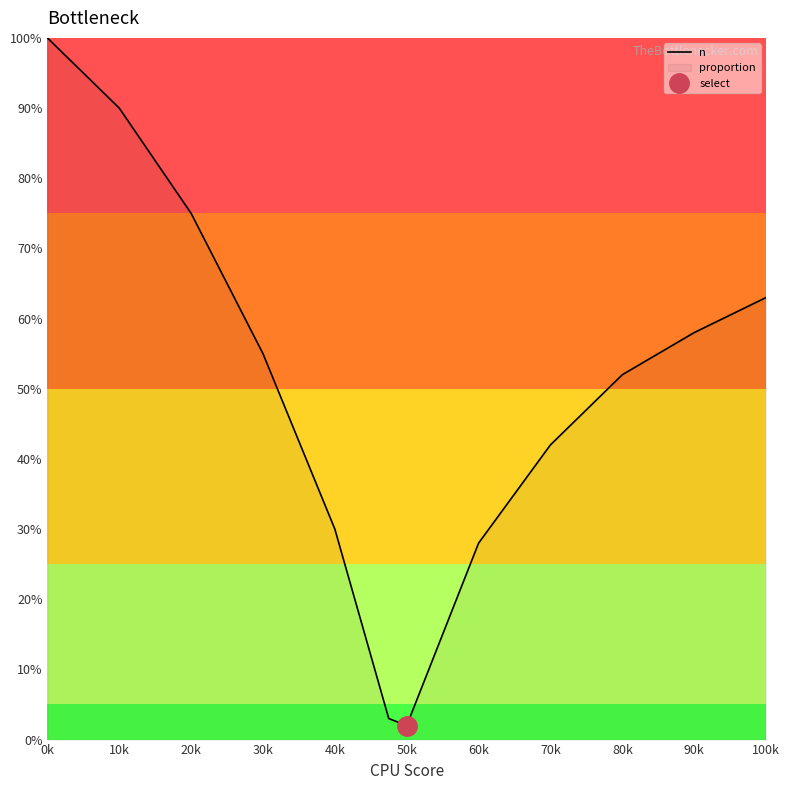

At which label is n closest to 51?

80k